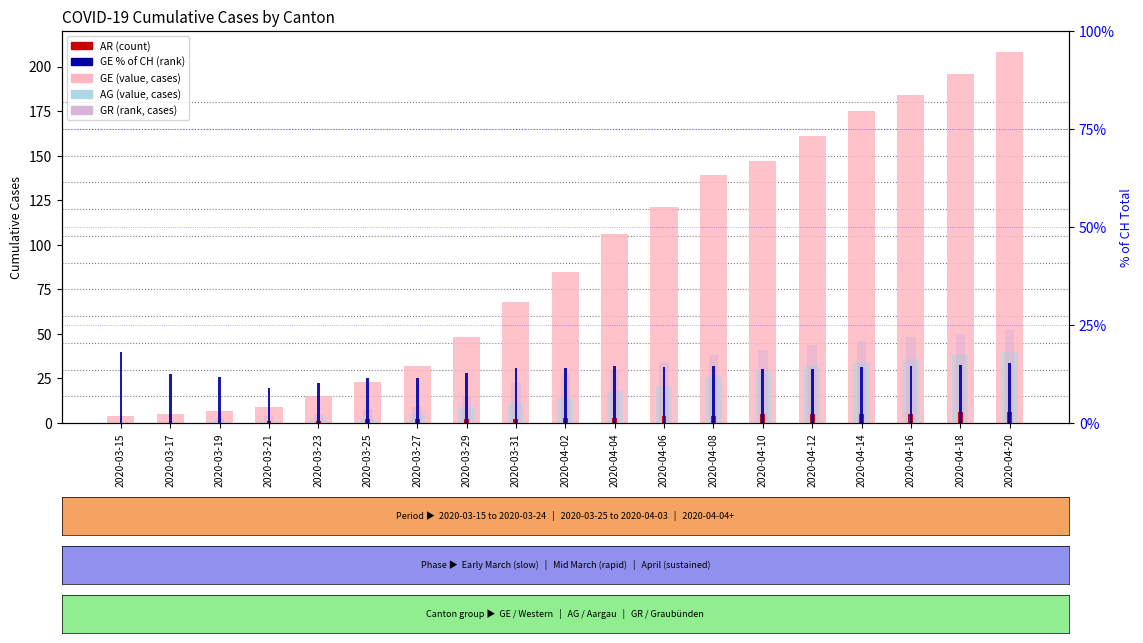

What is the difference between the highest and lowest values at 2020-04-04?

103.0